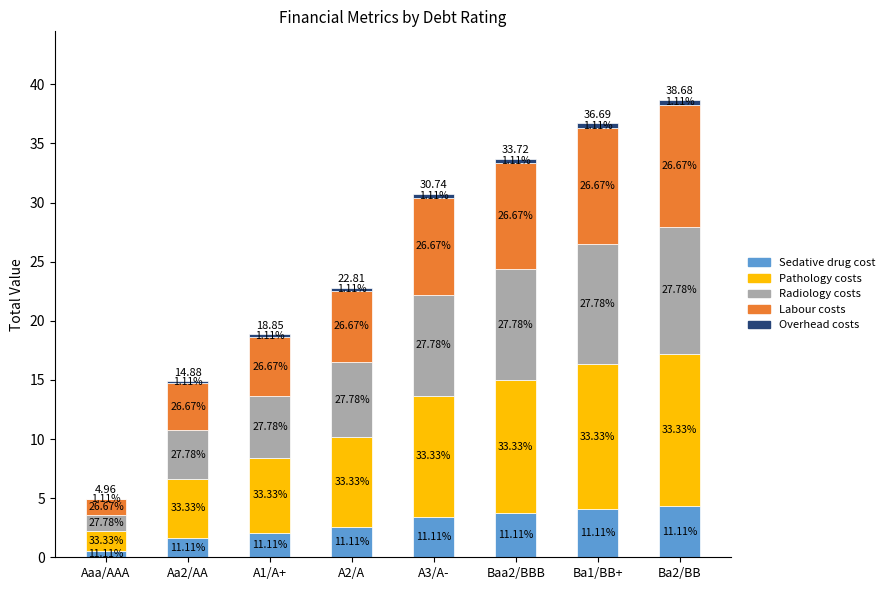

At which category is the sum across all series the highest?

Ba2/BB